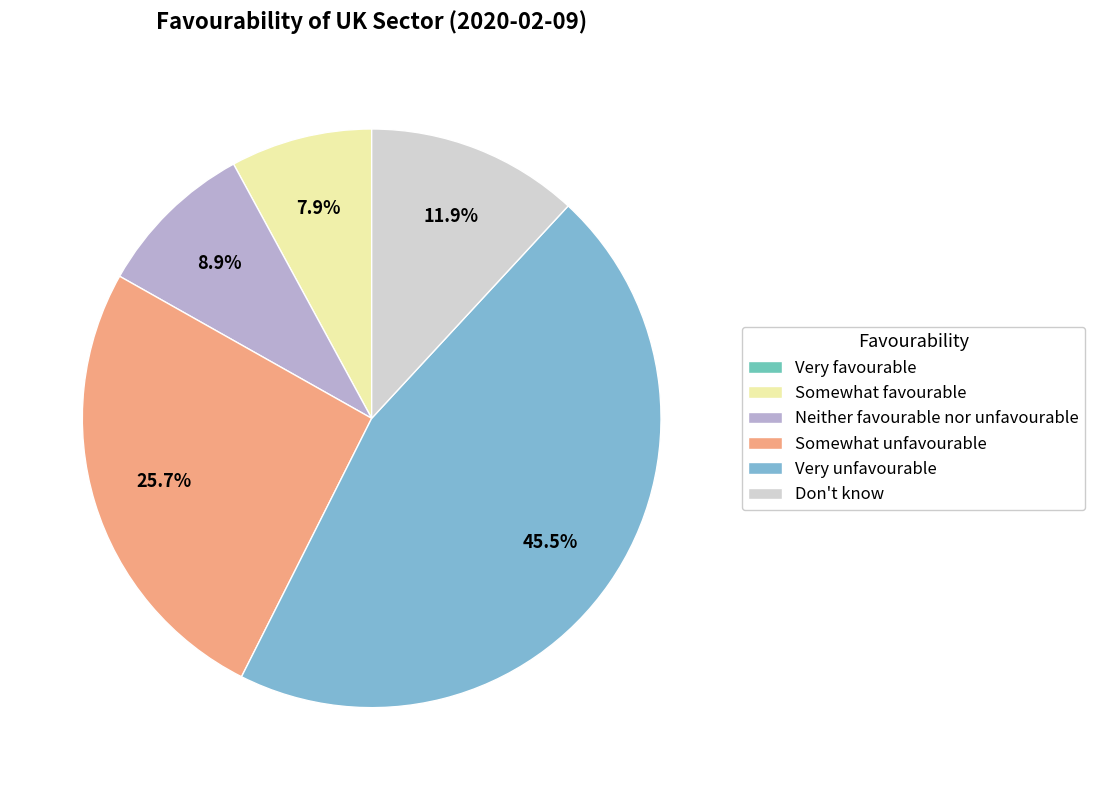

Is there any slice that represents more than half of the pie?

No